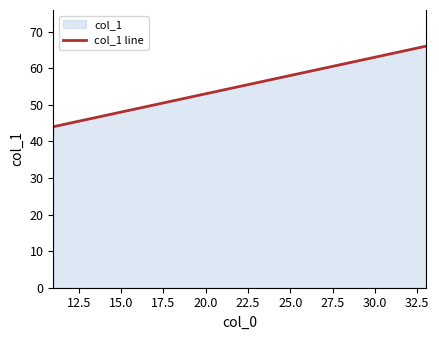

Reading right to left, extract all data points from this chart.

66	55	44